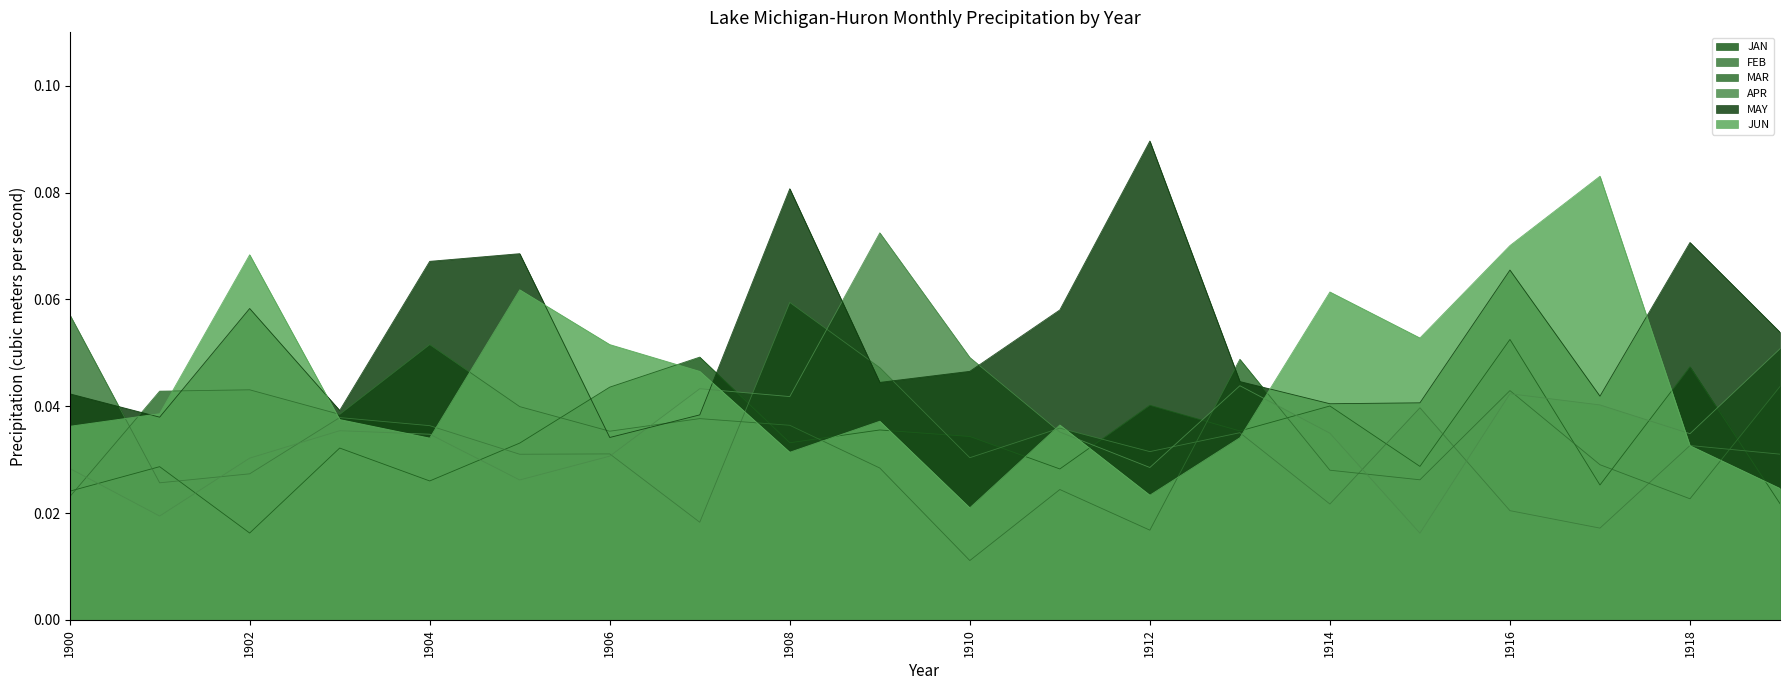

Is the value of FEB at 1913 greater than the value of JUN at 1913?

Yes